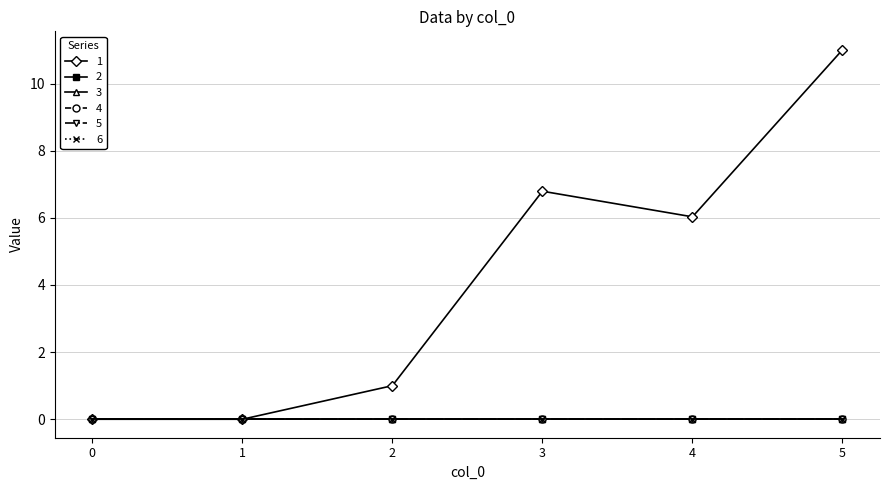

True or false: 5 has a value of 0.0 at 4.

True